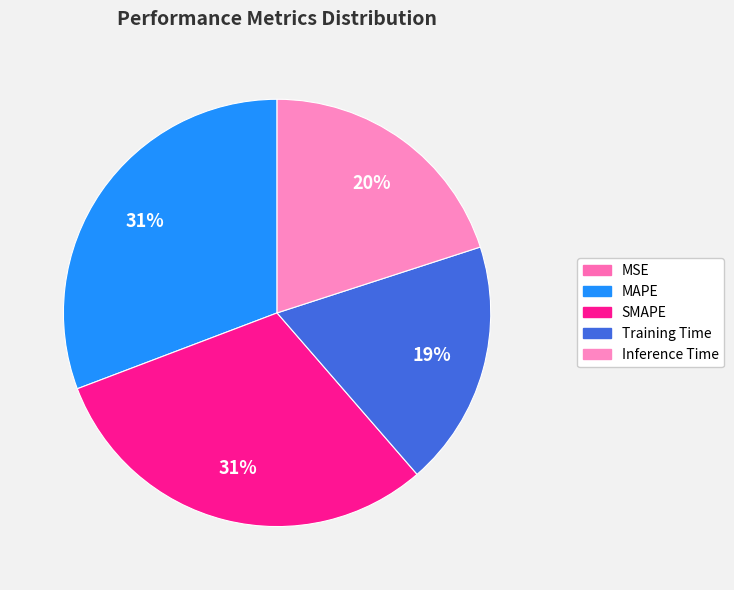

The SMAPE slice represents 31% of the pie. True or false?

True